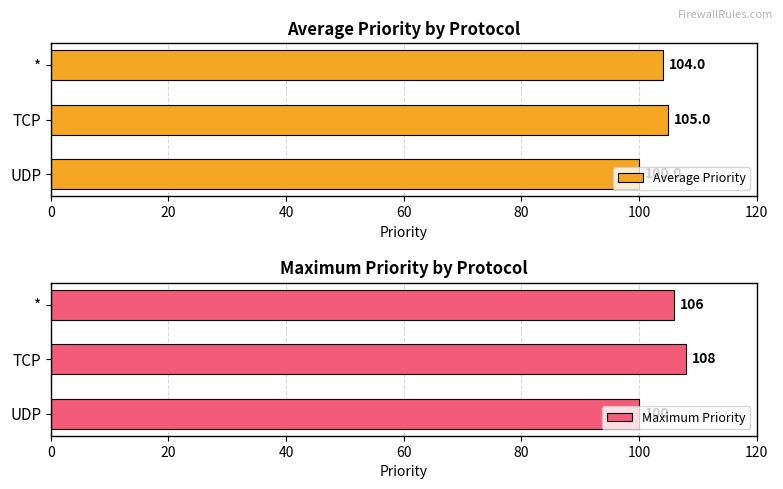

What is the minimum value shown in the chart?

100